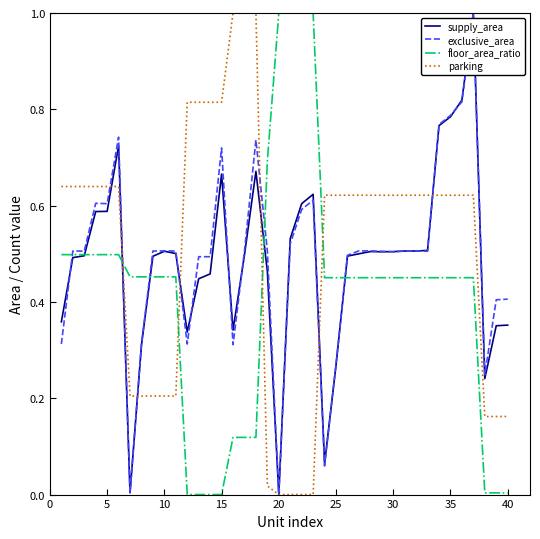

True or false: parking and floor_area_ratio cross at least once.

True